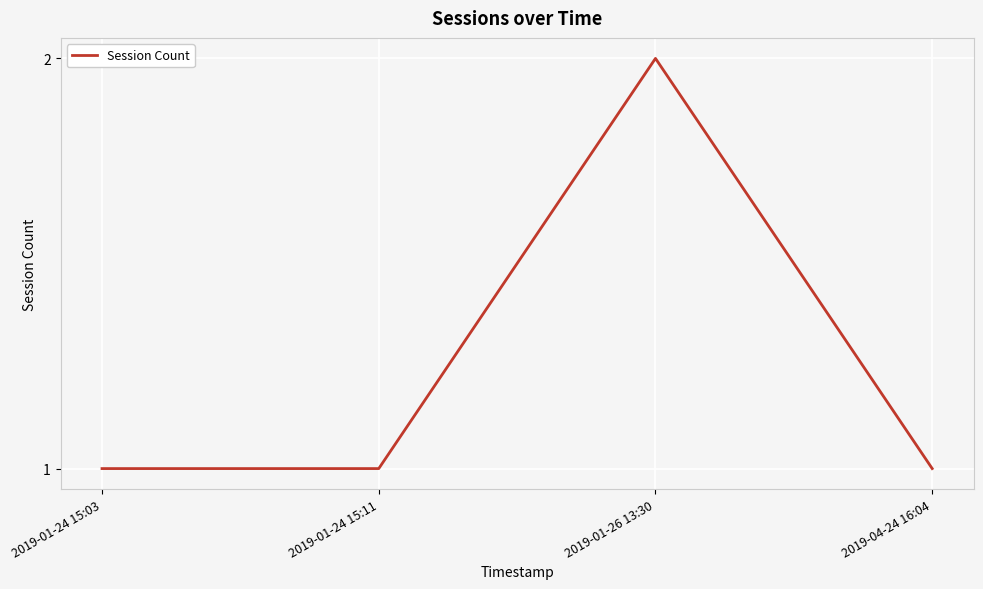

How many interior local peaks (higher than both neighbors) does the data have?

1